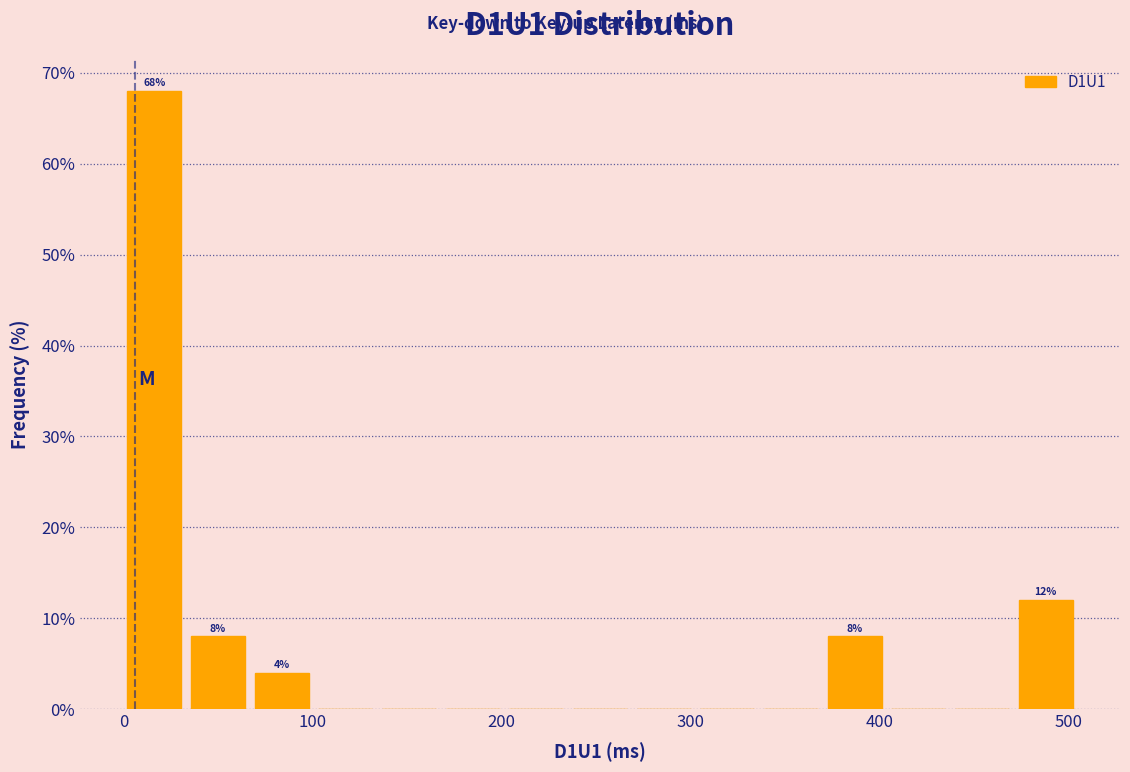

Around what value on the x-axis is the tallest bar? Give the approximate position of its centre, as read against the axis.

20